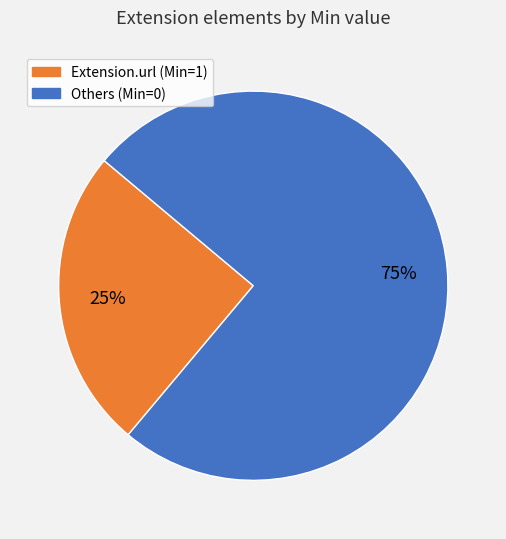

True or false: Others (Min=0) accounts for 75% of the total.

True